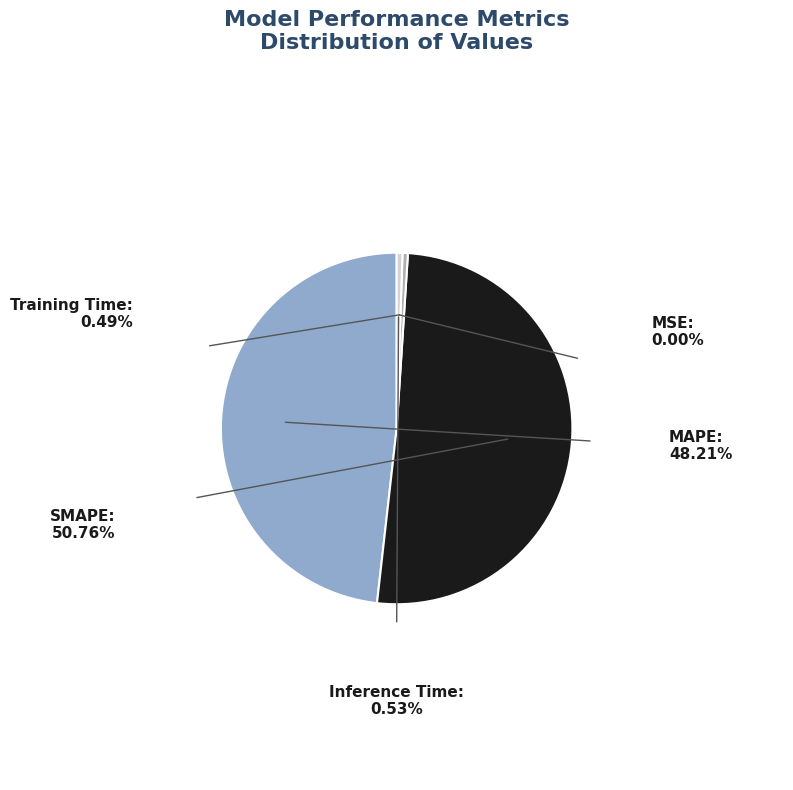

Do MAPE and SMAPE together represent more than half of the pie?

Yes